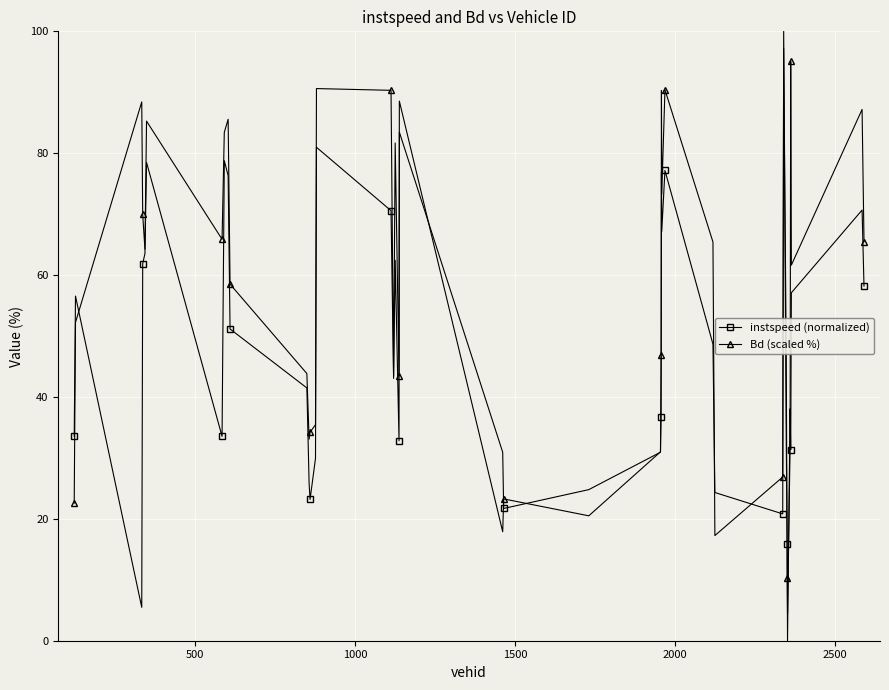

How many data points does each series have?

40